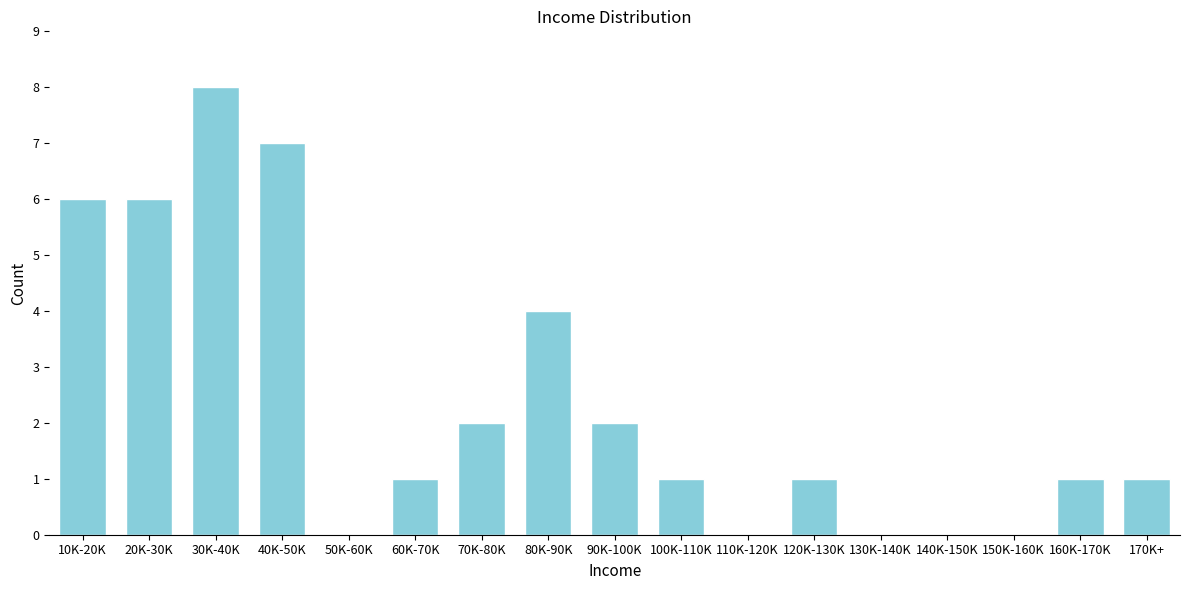

Reading left to right, extract all data points from this chart.

10K-20K=6	20K-30K=6	30K-40K=8	40K-50K=7	50K-60K=0	60K-70K=1	70K-80K=2	80K-90K=4	90K-100K=2	100K-110K=1	110K-120K=0	120K-130K=1	130K-140K=0	140K-150K=0	150K-160K=0	160K-170K=1	170K+=1